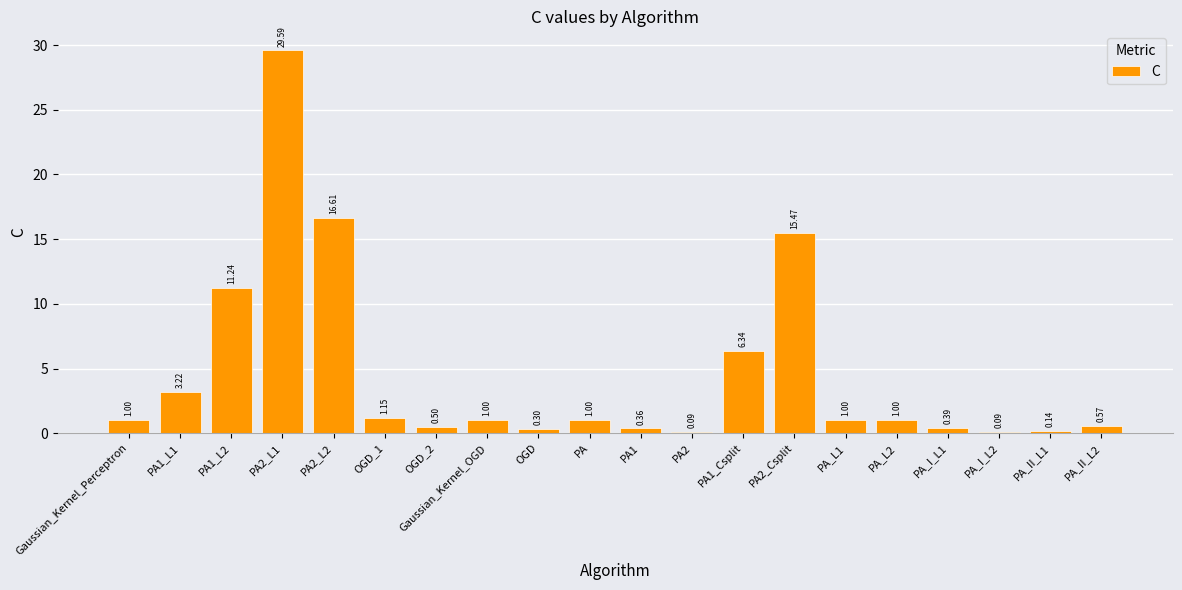

Count the number of data series in this chart.

1